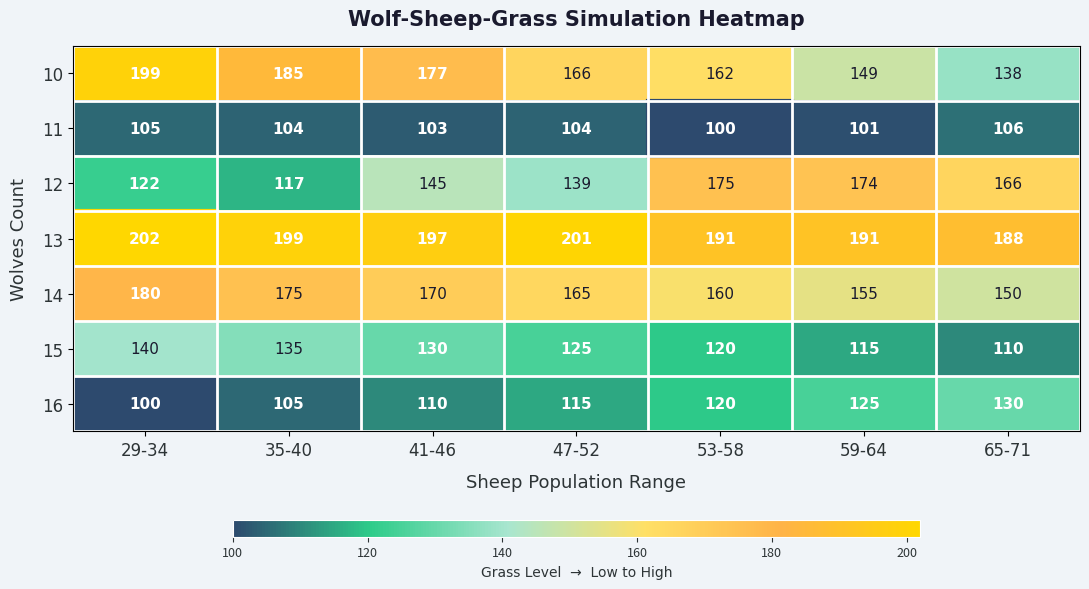

Which category has the highest value in the 10 series?

29-34